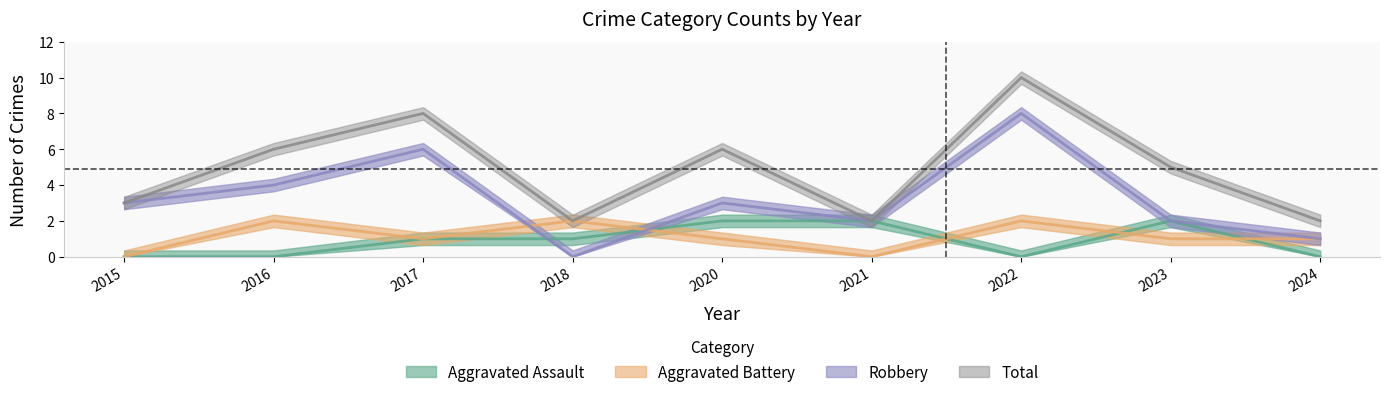

Which series has the largest total across all categories?

Total